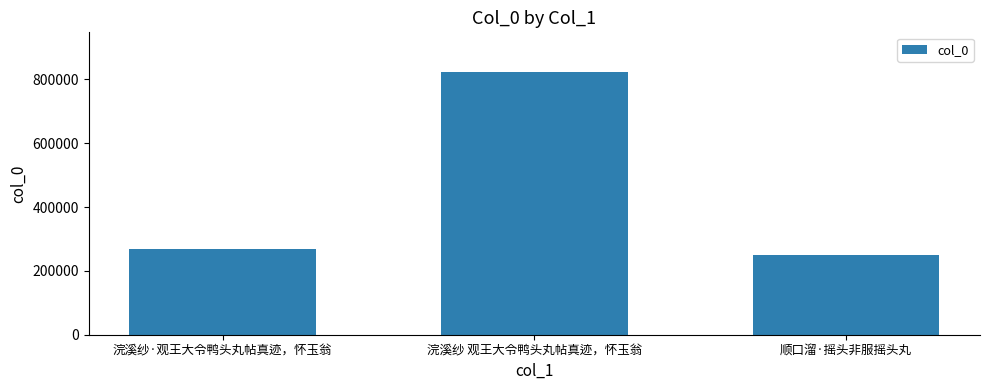

What is the smallest value displayed?

249361